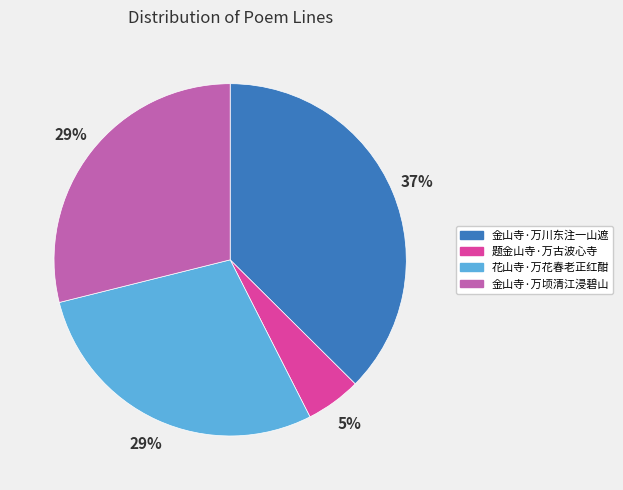

Which category has the biggest portion of the pie?

金山寺·万川东注一山遮